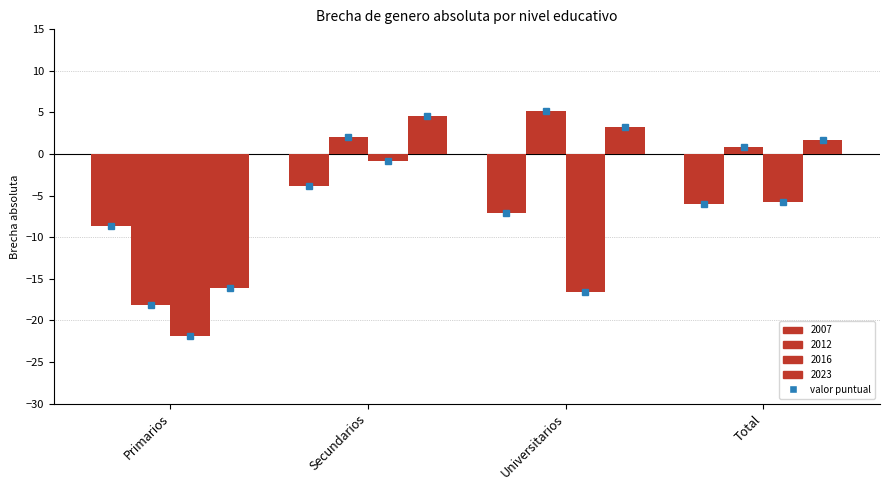

Which label corresponds to the smallest value in the chart?

Primarios